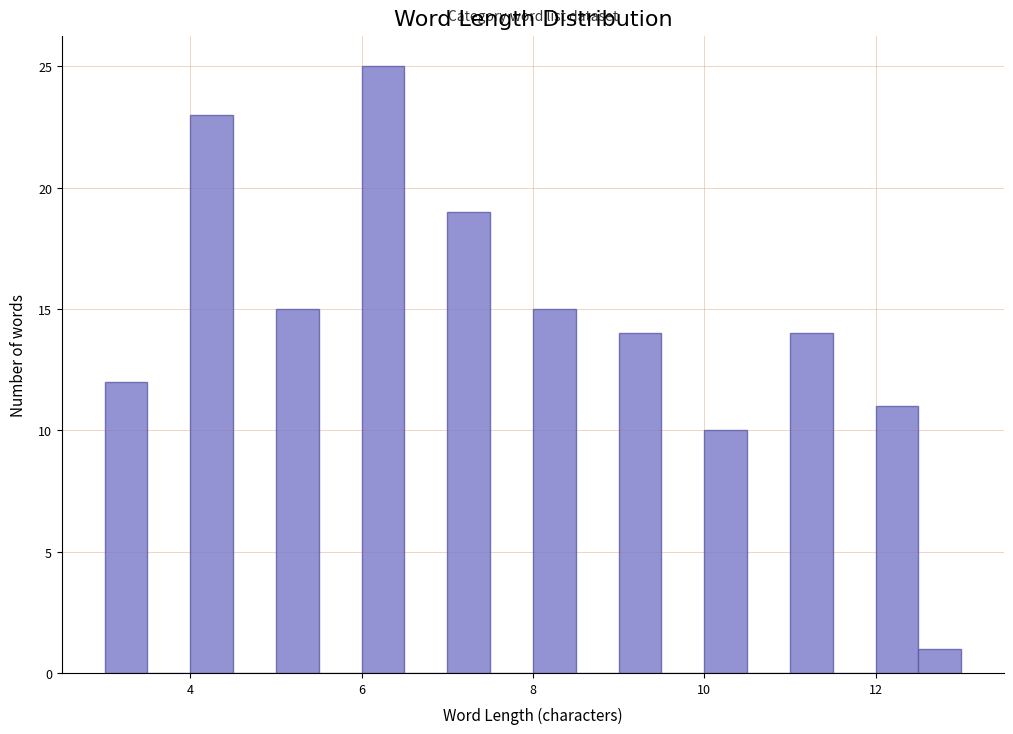

Around what value on the x-axis is the tallest bar? Give the approximate position of its centre, as read against the axis.

6.2